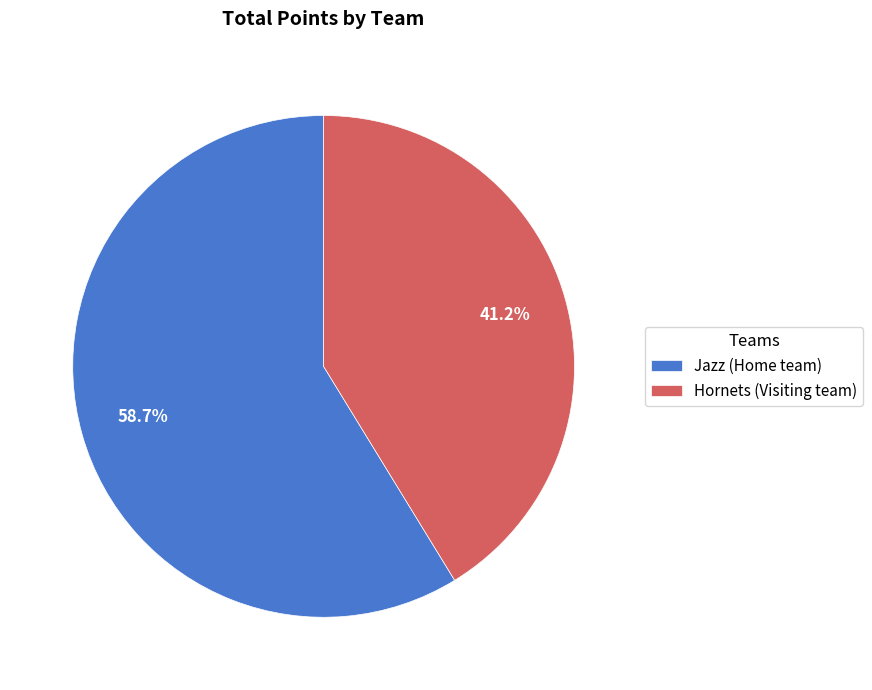

How many segments does this pie chart have?

2